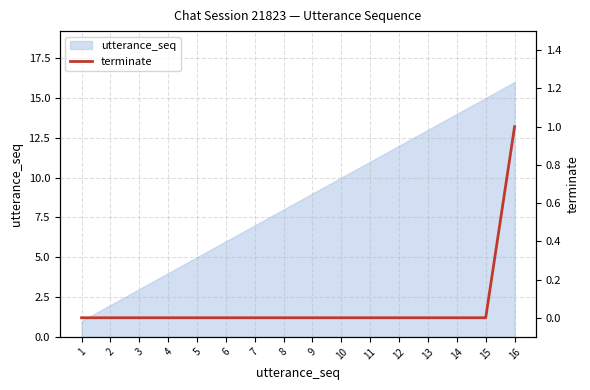

How many lines are shown in the chart?

1